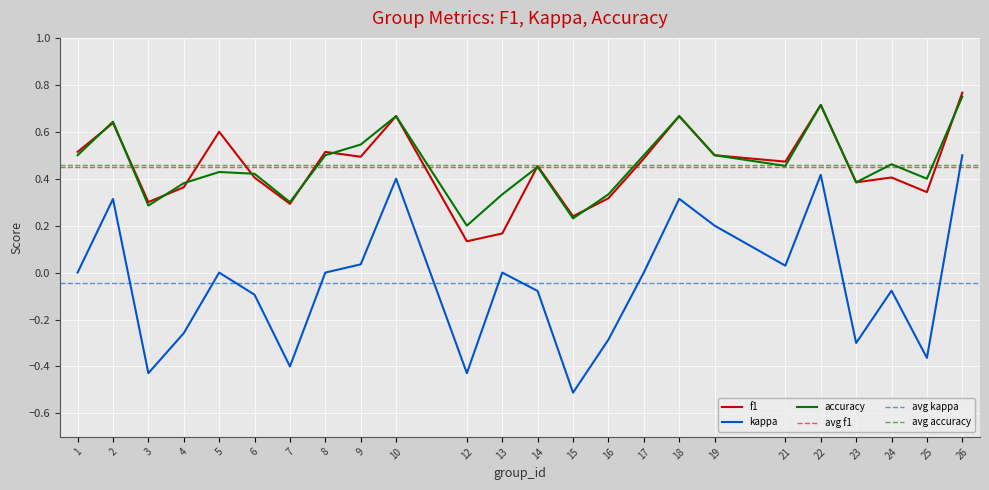

True or false: kappa has a value of 0.5 at 26.

True